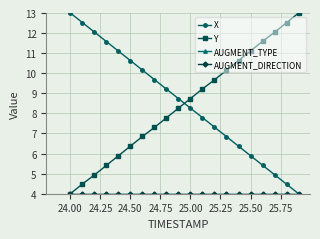

True or false: Y has more than 1 points higher than both neighbors.

False